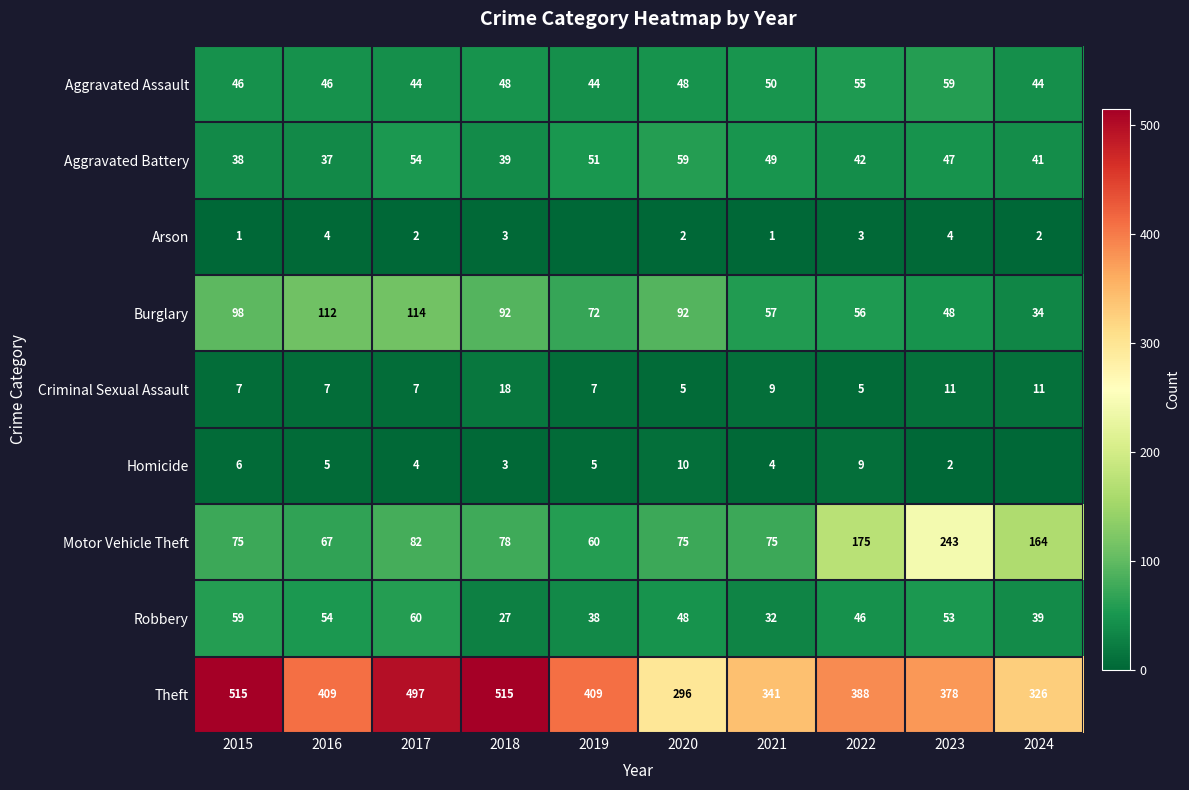

What is the total value across all series at 2023?

845